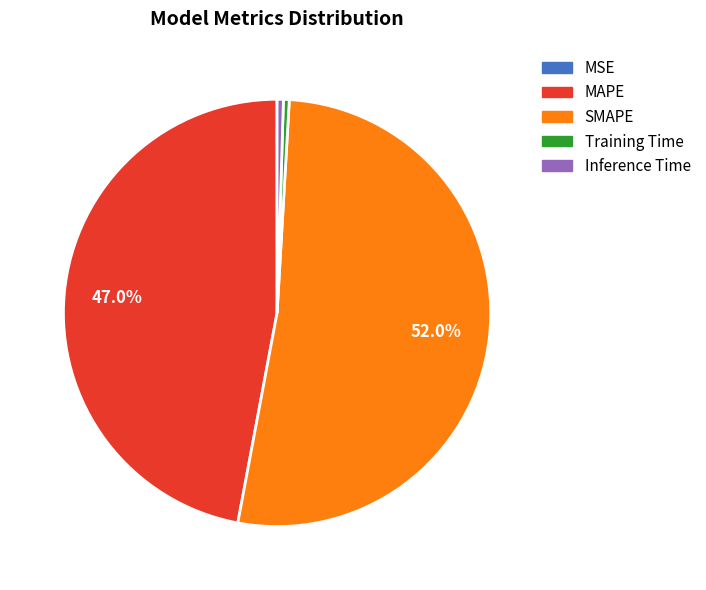

Which category accounts for the majority?

SMAPE